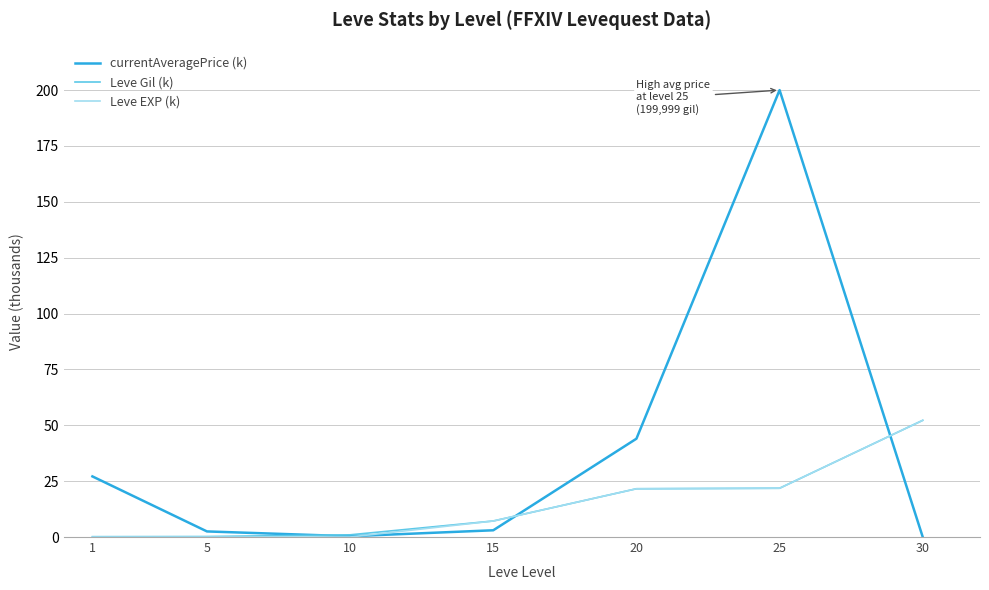

At which label does Leve EXP (k) reach its peak?

30